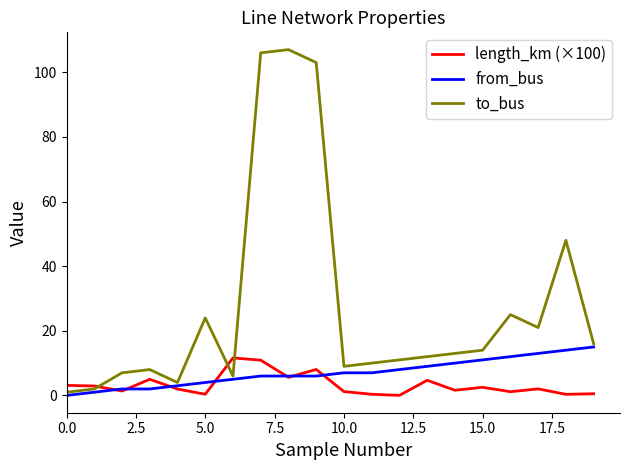

Which series has the widest spread of values?

to_bus